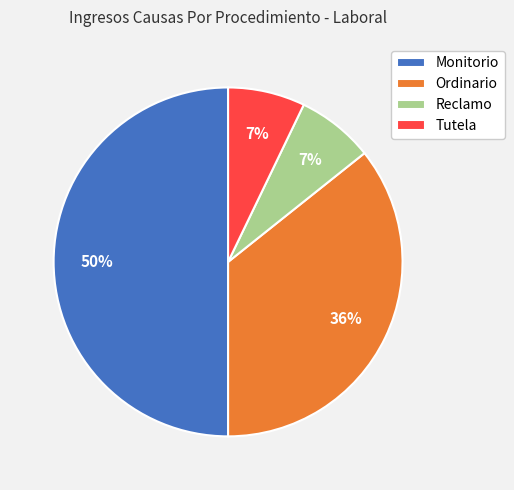

How many segments does this pie chart have?

4